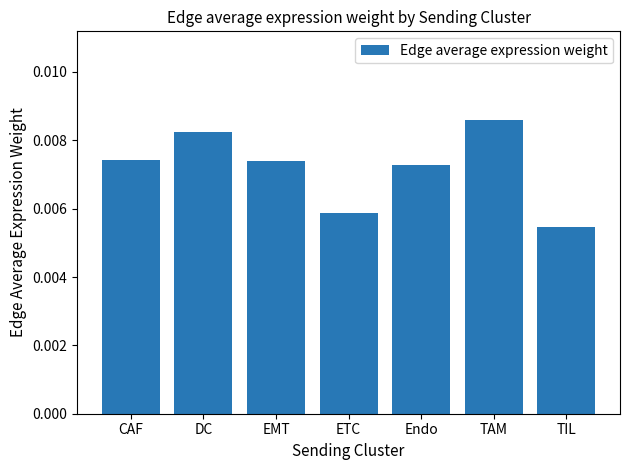

What is the label of the 6th bar from the right?

DC